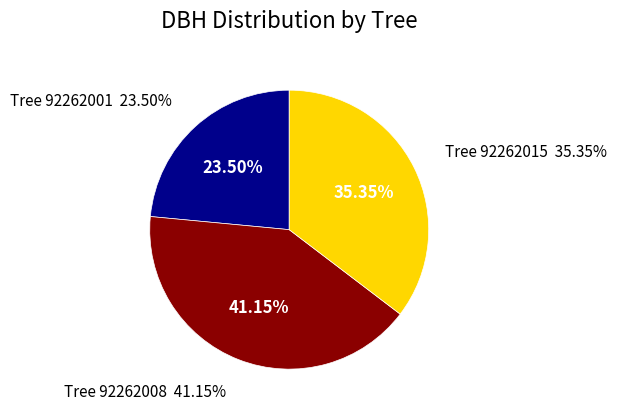

Is it true that 92262015 is 26% of the pie?

False